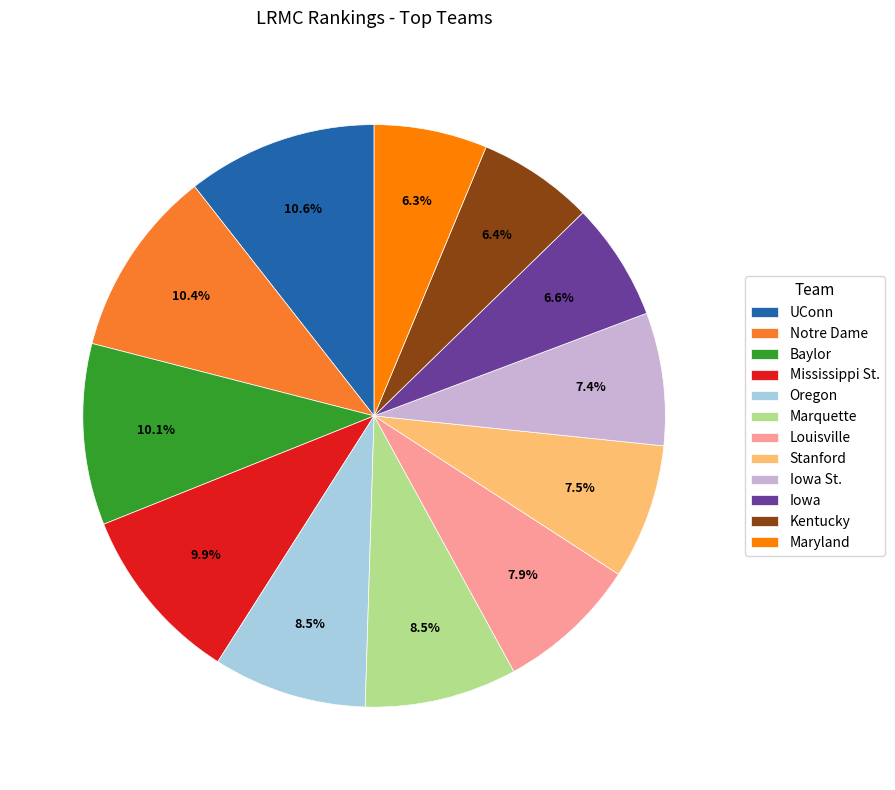

Which has a higher value, Mississippi St. or Oregon?

Mississippi St.